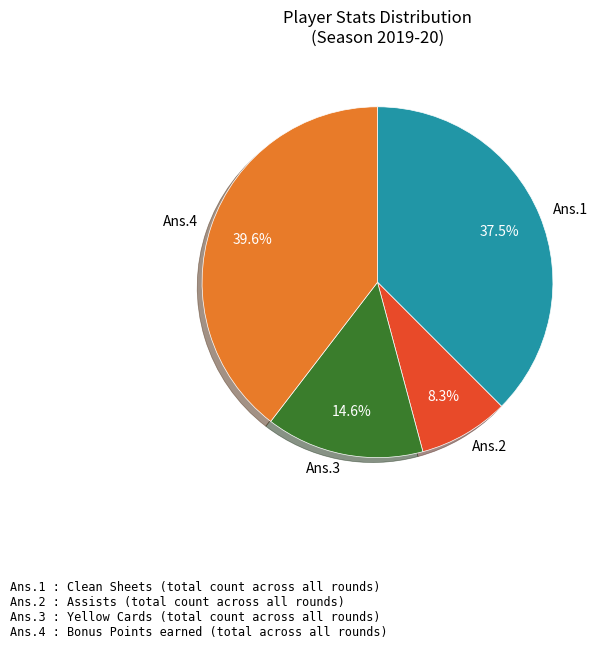

What is the ratio of the value at Ans.4 to the value at Ans.1?

1.1